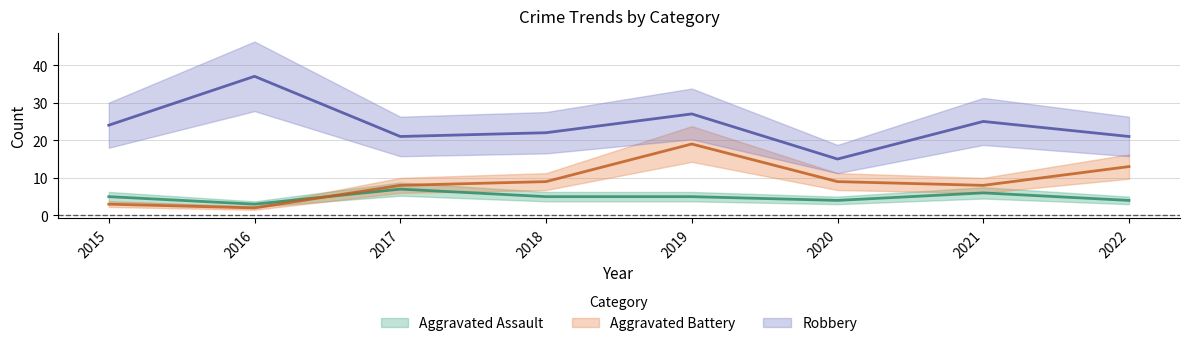

List the labels in order of Aggravated Battery value, largest first.

2019, 2022, 2018, 2020, 2017, 2021, 2015, 2016